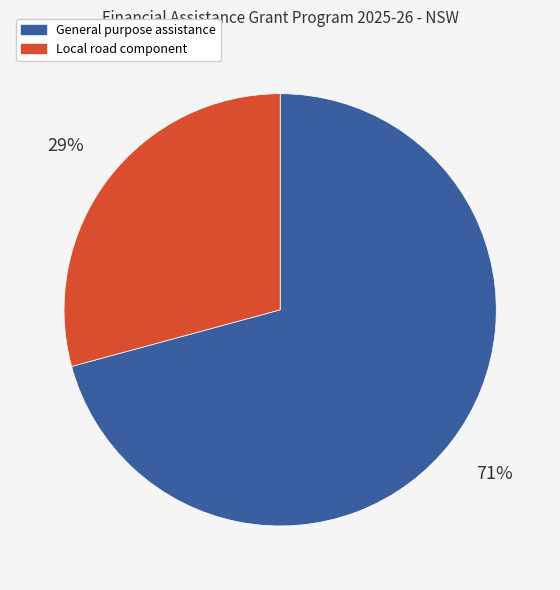

Count the number of slices in the pie.

2